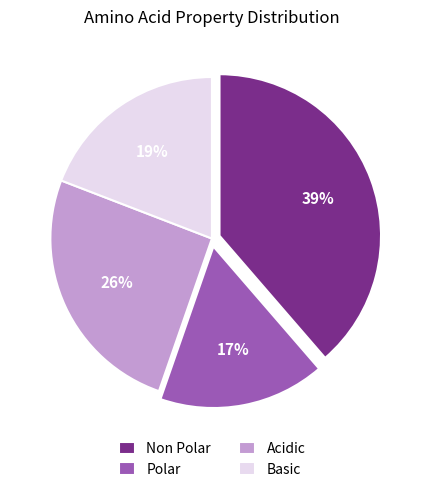

Count the number of slices in the pie.

4